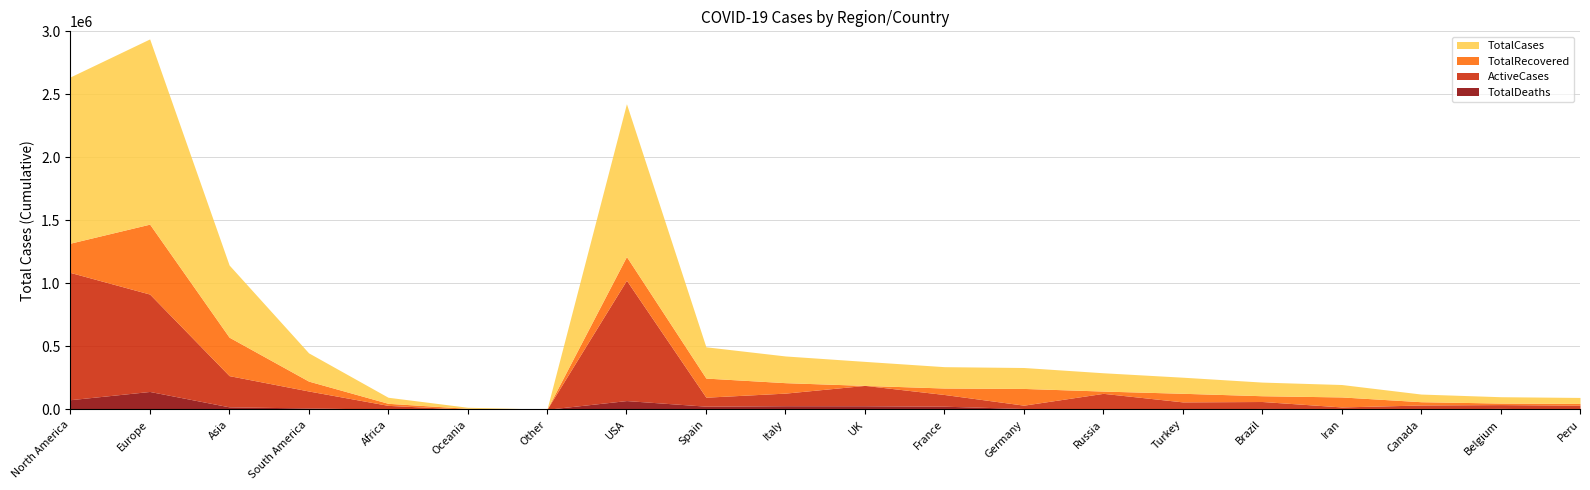

What position from the right is Iran?

4